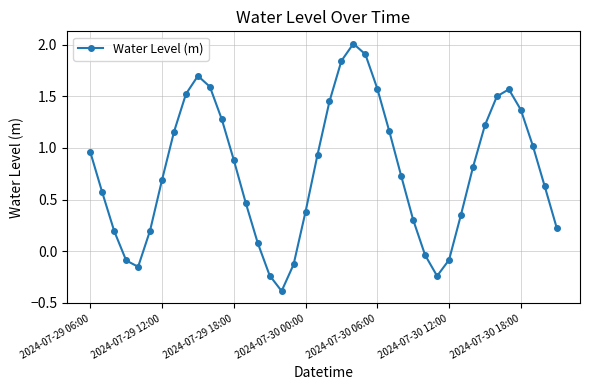

How many points are higher than both their immediate neighbors (excluding endpoints)?

3